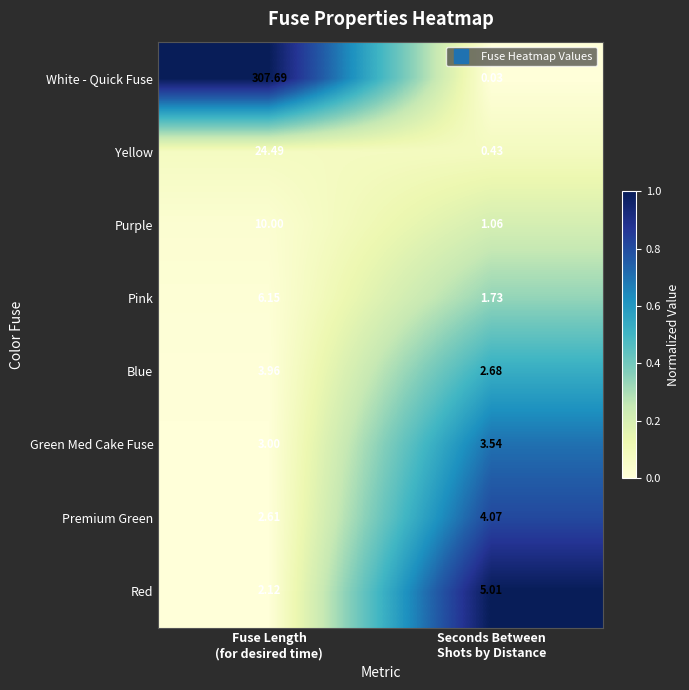

Which series has the largest range (max minus min)?

White - Quick Fuse